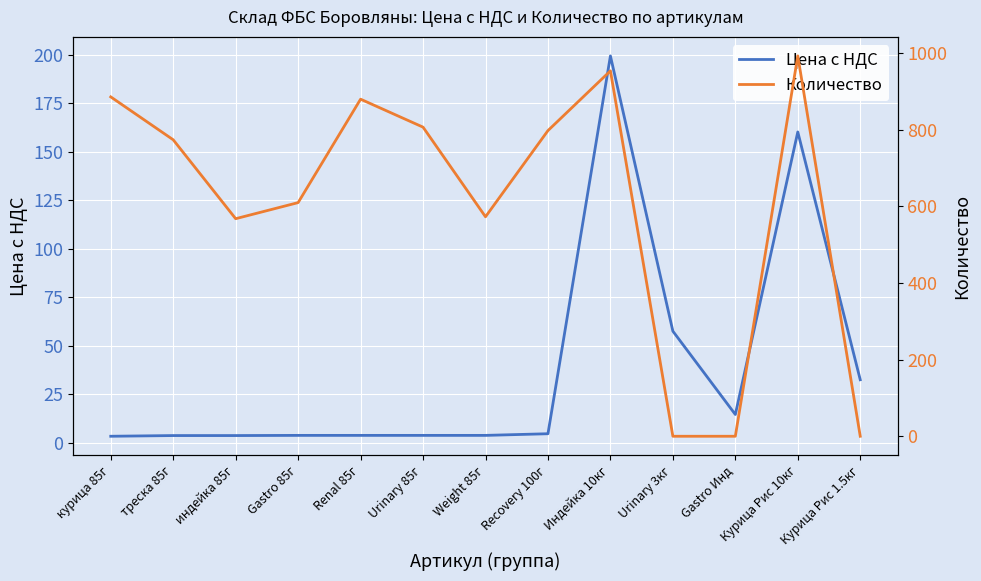

What is the average value of the Количество series?

603.3